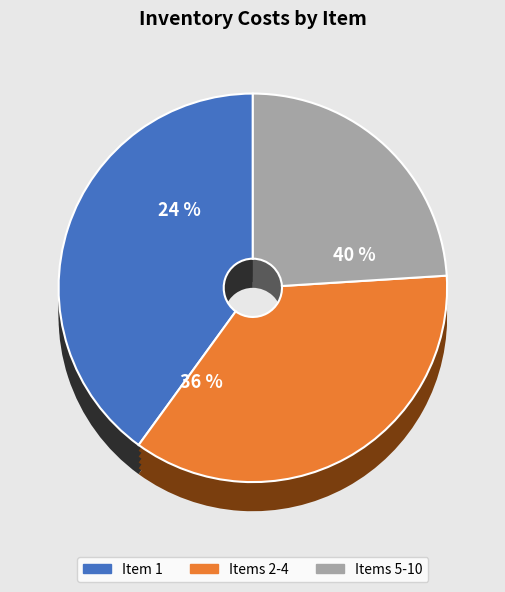

Is there any slice that represents more than half of the pie?

No